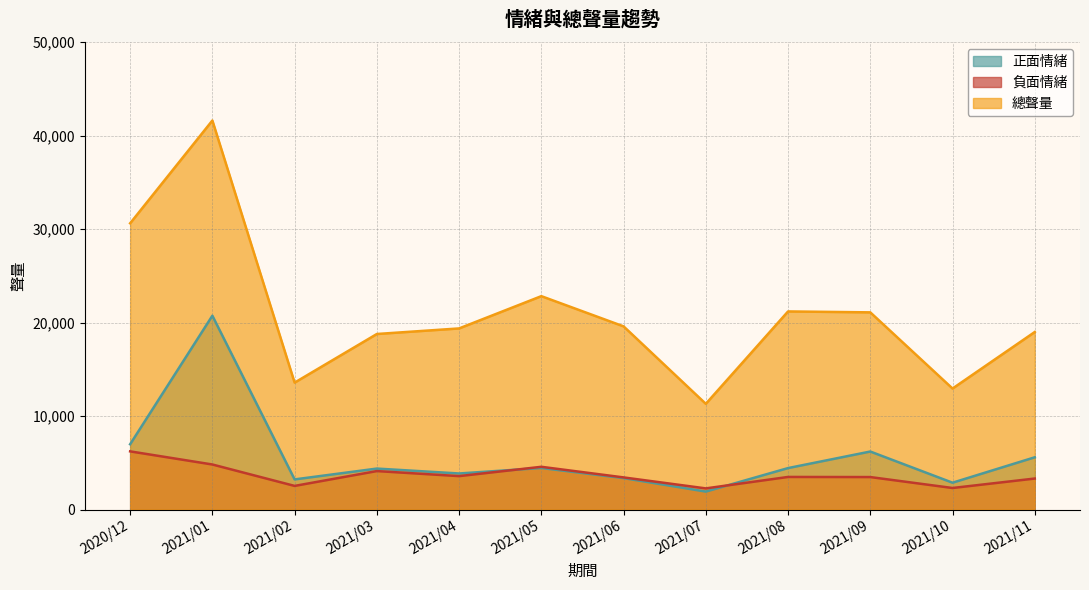

True or false: 負面情緒 has a value of 1165 at 2021/07.

False